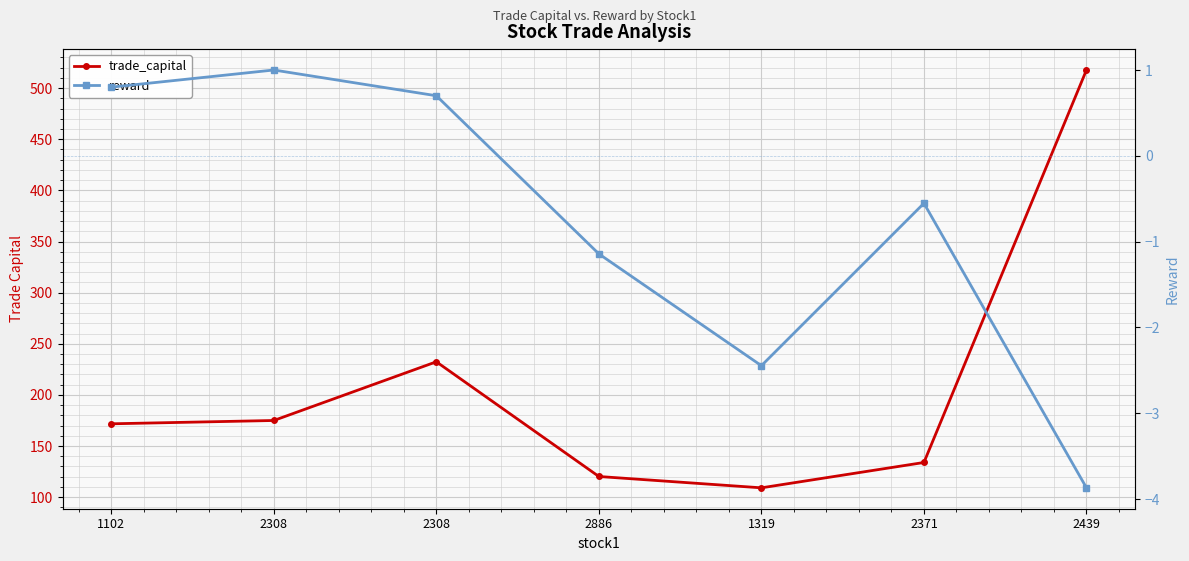

What is the difference between the trade_capital values at 2308 and 2308?

57.4